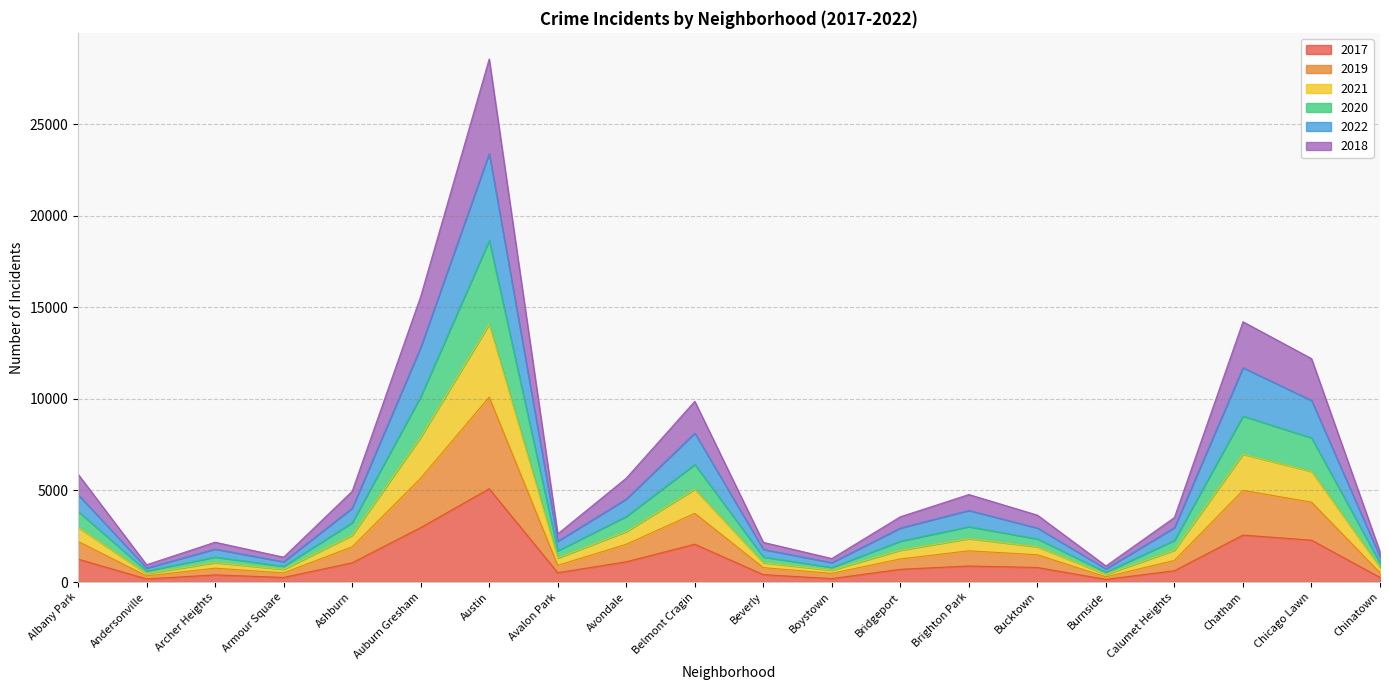

What are all the series names shown in the legend?

2017, 2019, 2021, 2020, 2022, 2018